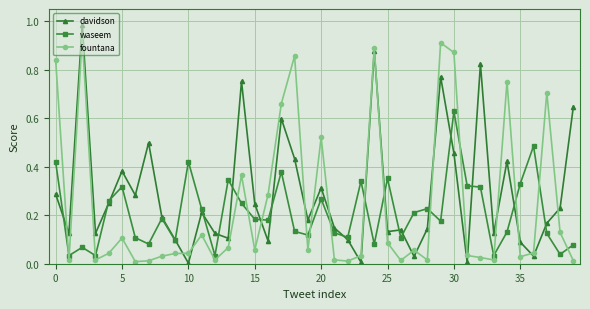

Which series has the largest range (max minus min)?

davidson